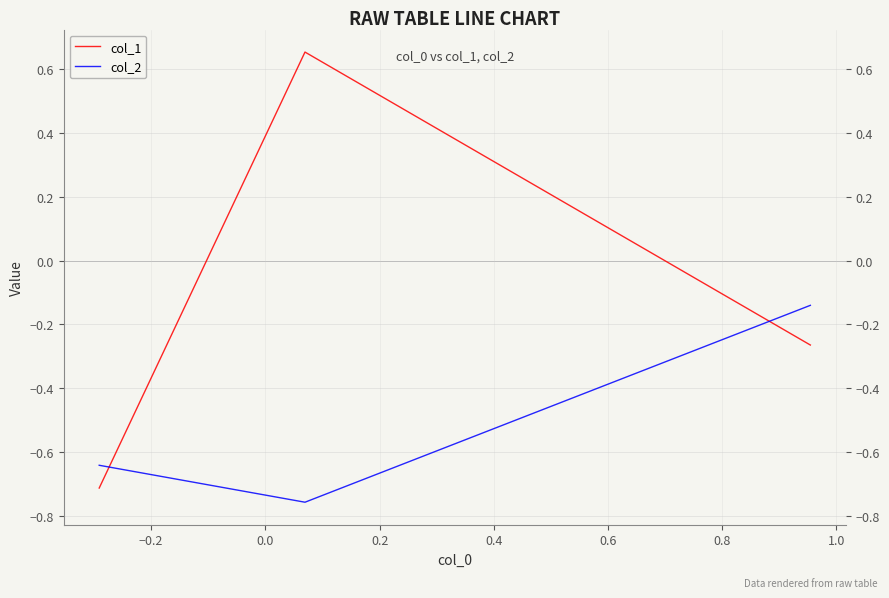

How many lines are shown in the chart?

2